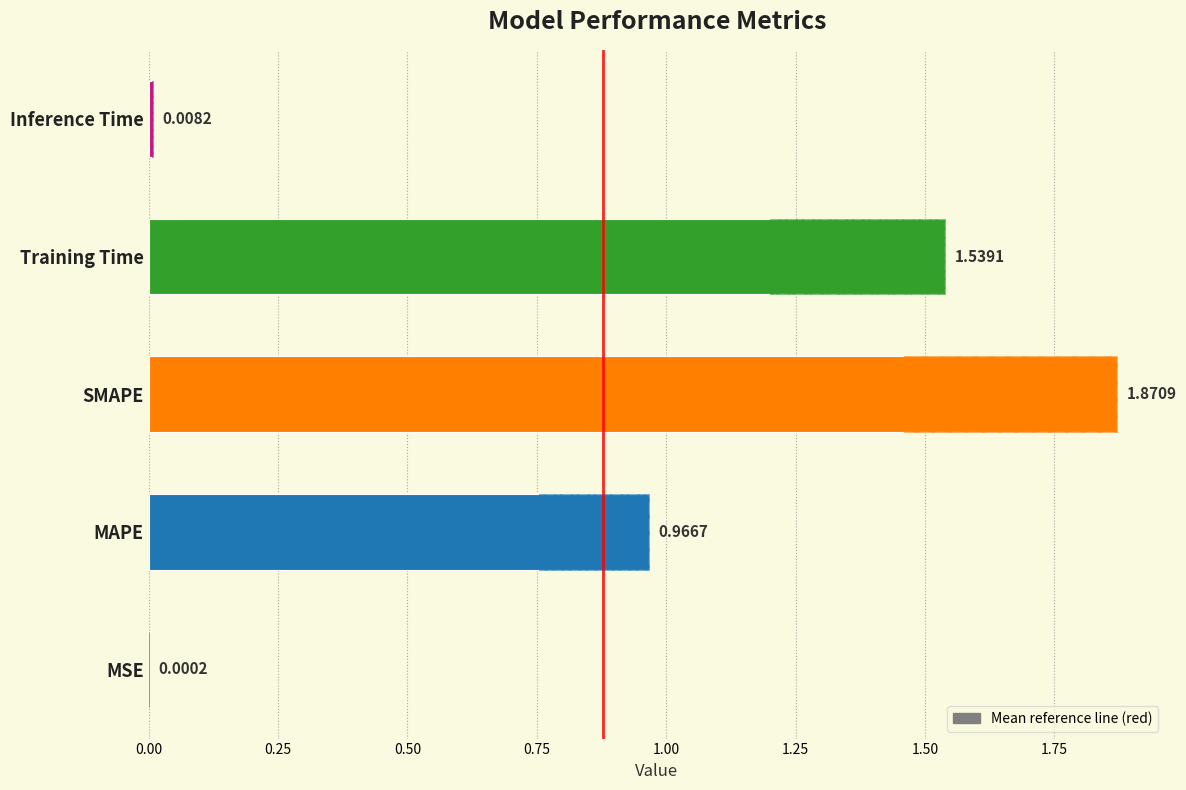

Does the chart contain any negative values?

No